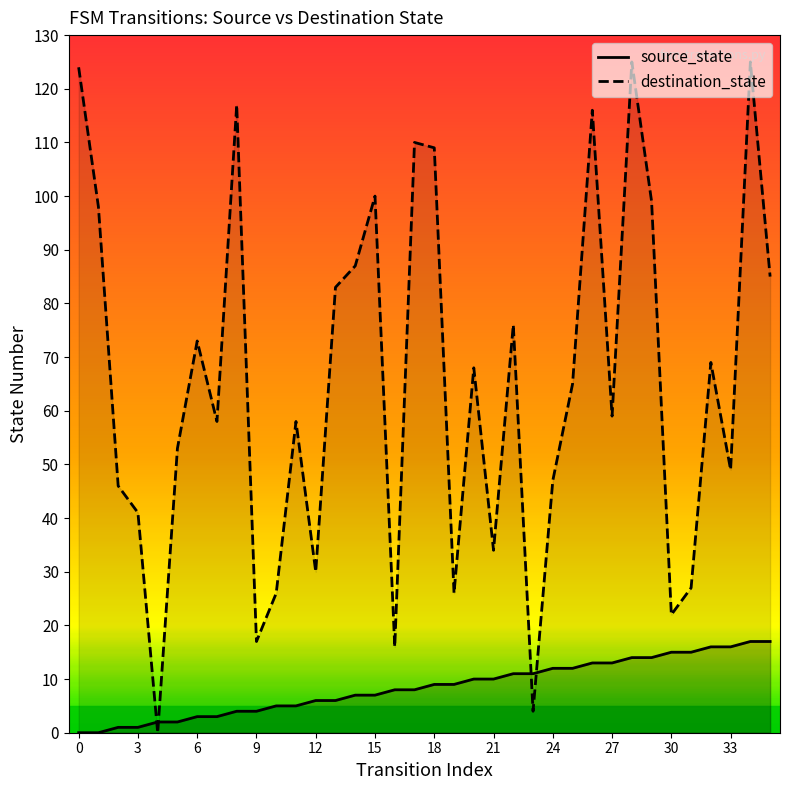

Which series has the widest spread of values?

destination_state